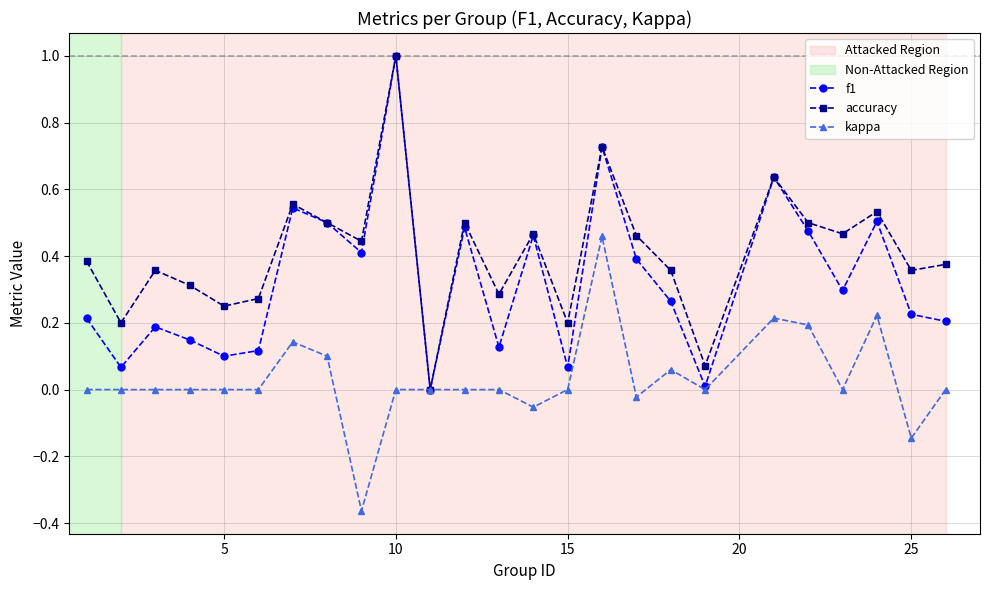

Rank the series by their average value, from highest to lowest.

accuracy, f1, kappa